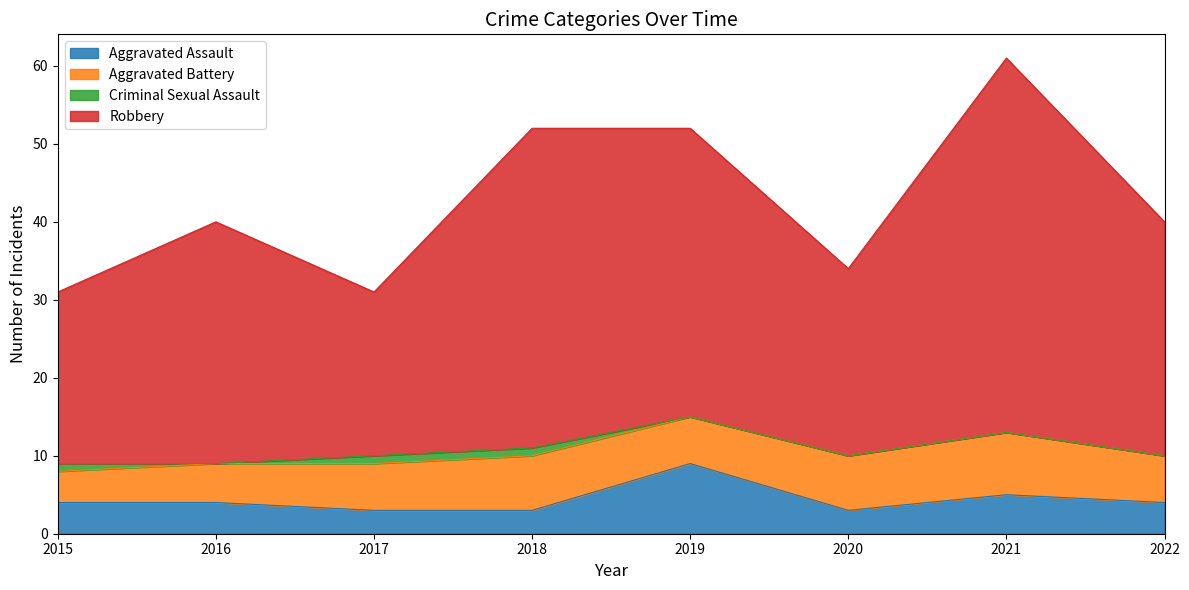

What are all the series names shown in the legend?

Aggravated Assault, Aggravated Battery, Criminal Sexual Assault, Robbery